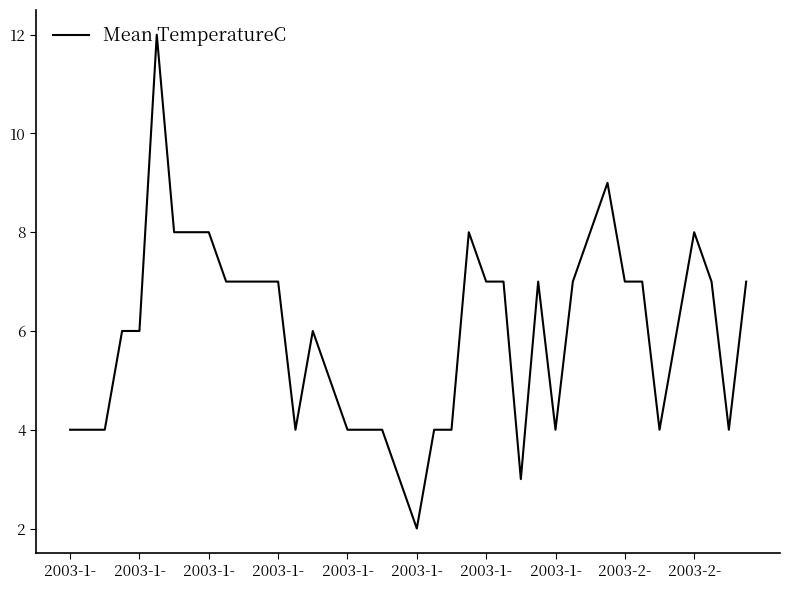

Reading left to right, extract all data points from this chart.

4	4	4	6	6	12	8	8	8	7	7	7	7	4	6	5	4	4	4	3	2	4	4	8	7	7	3	7	4	7	8	9	7	7	4	6	8	7	4	7